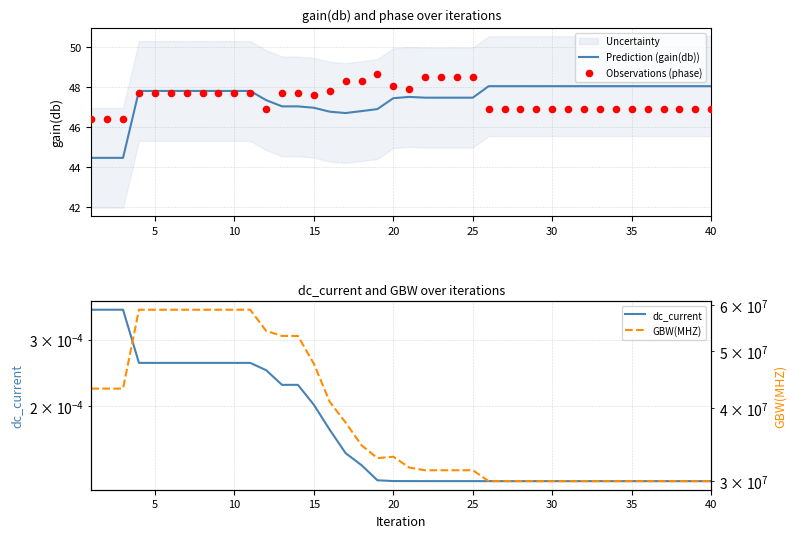

Which series reaches the minimum Y coordinate?

dc_current